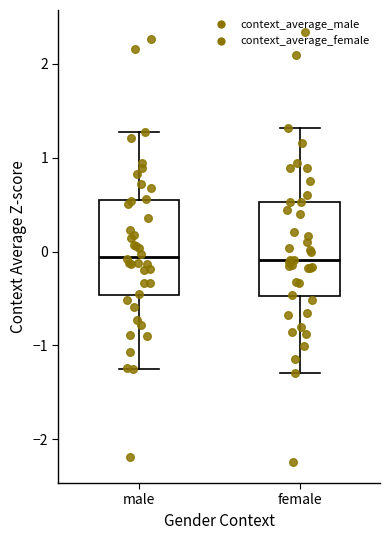

Reading left to right, read every box against the y-axis: the position of its median line, the range the box covers, and the ends of its whiskers. The values are not printed on the chart, so give them approximately, as read against the axis.

male: median -0.1, box -0.5 to 0.5, whiskers -1.2 to 1.3
female: median -0.1, box -0.5 to 0.5, whiskers -1.3 to 1.3